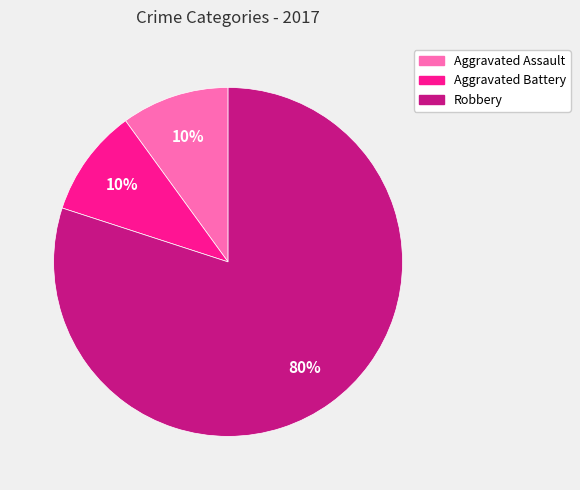

Which slice represents more than half of the pie?

Robbery